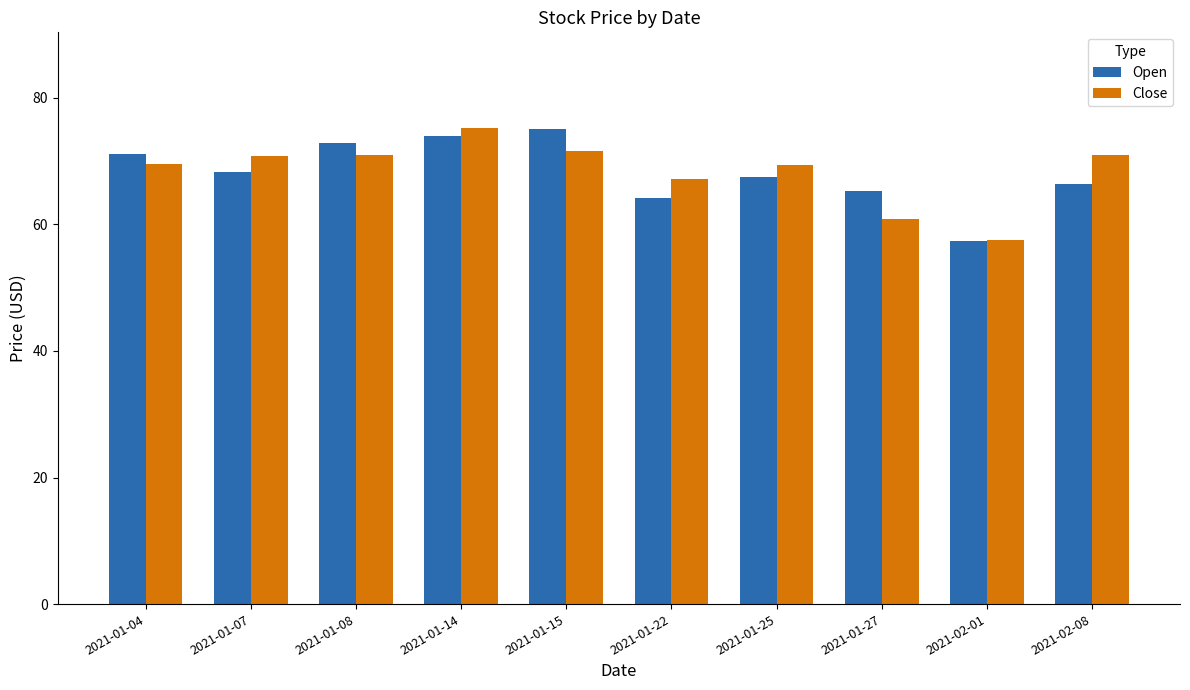

Read the Close value at 2021-01-08.

70.9